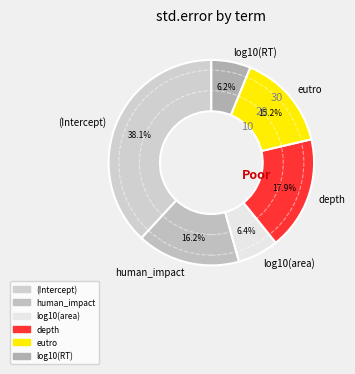

What percentage do eutro and (Intercept) together represent?

53.3%